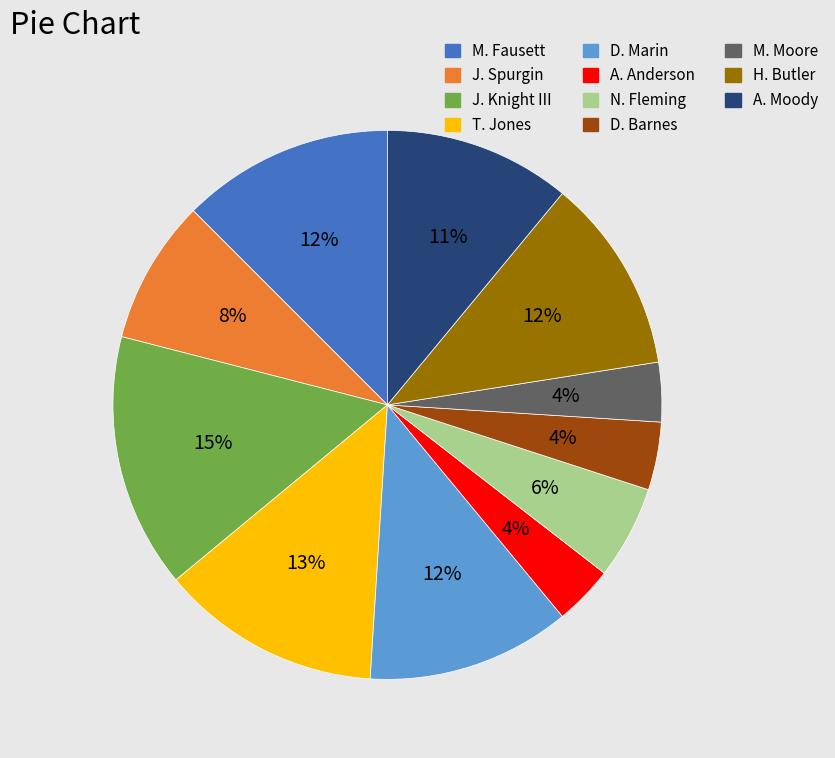

How many slices are in this pie chart?

11